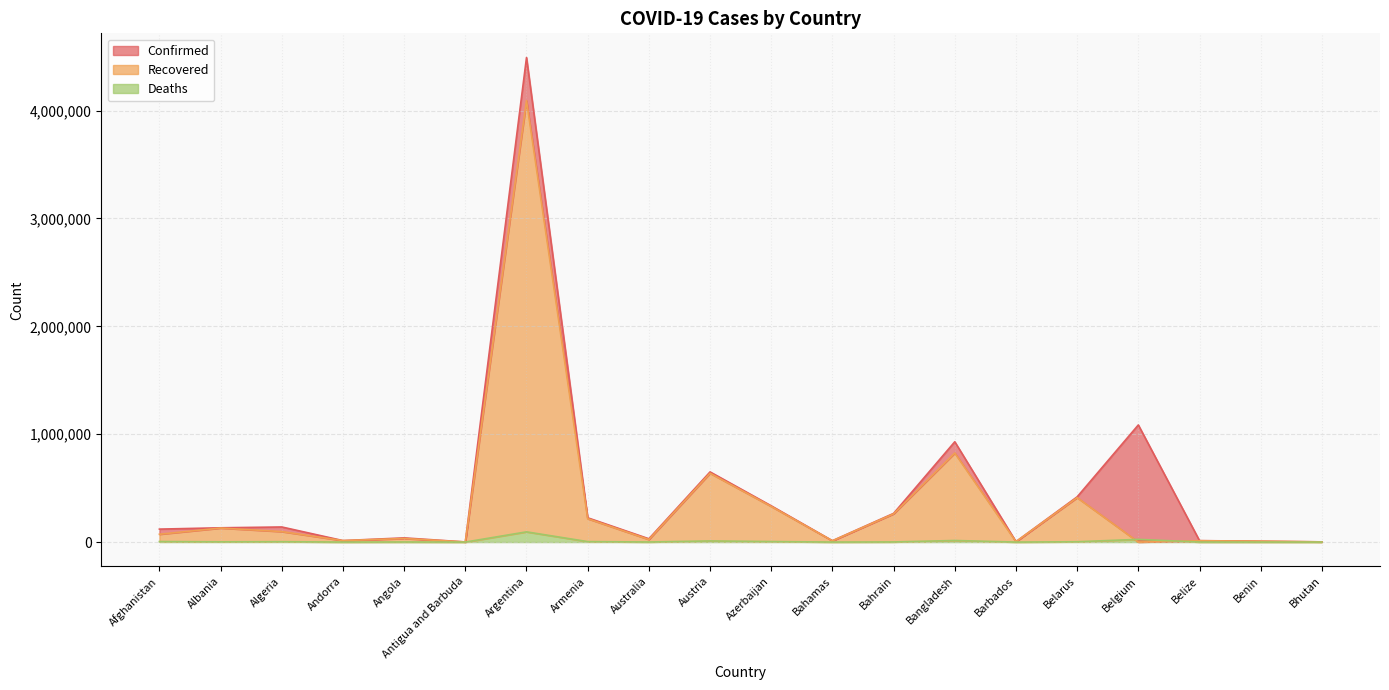

What is the maximum value shown in the chart?

4491551